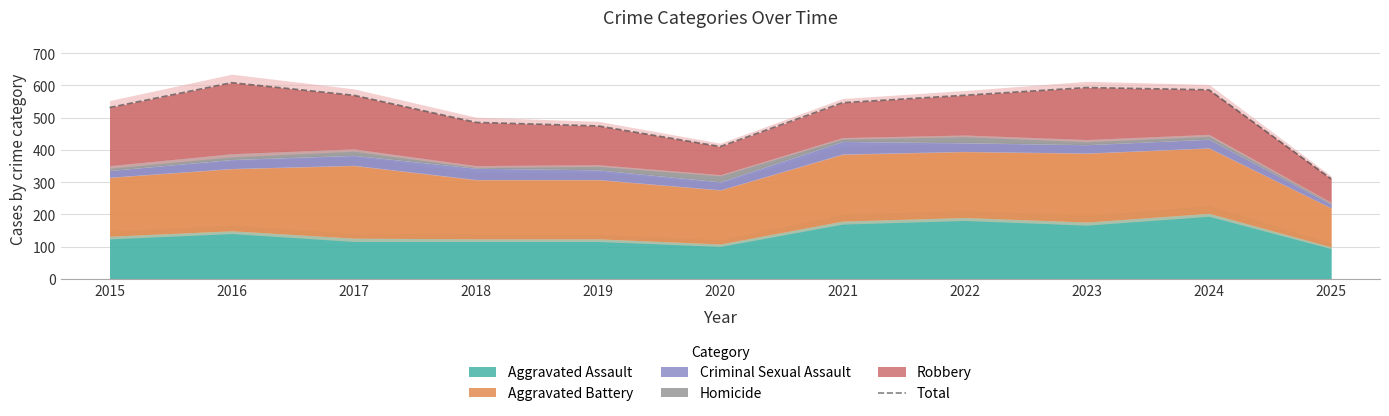

How many distinct data groups are displayed?

1